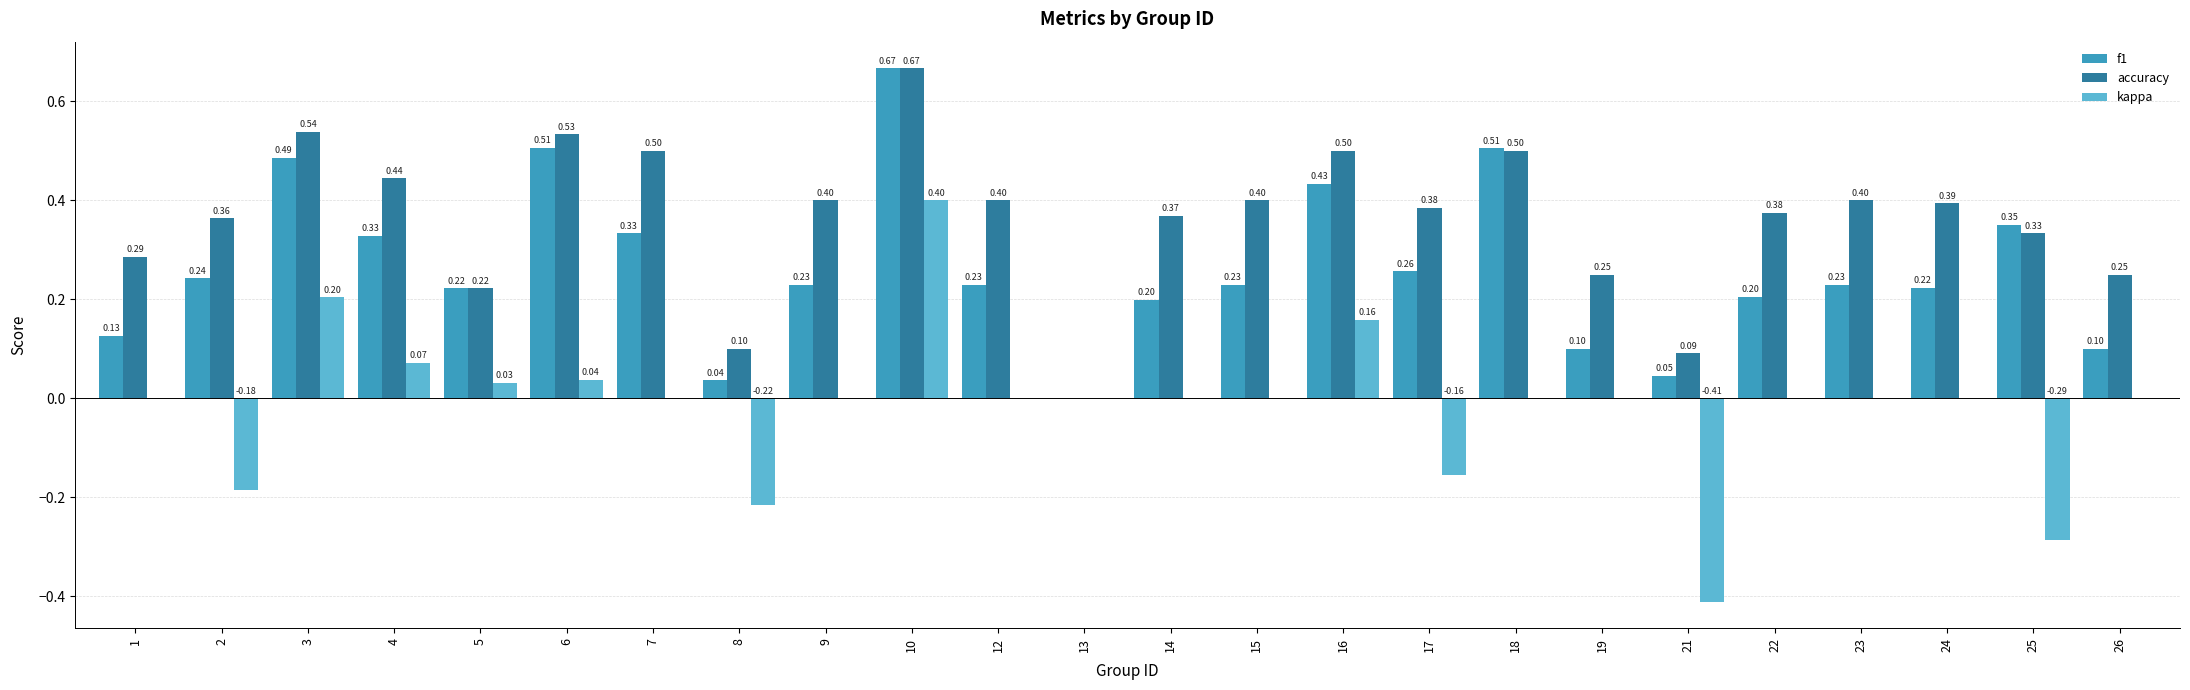

What is the sum of all accuracy values?

8.7